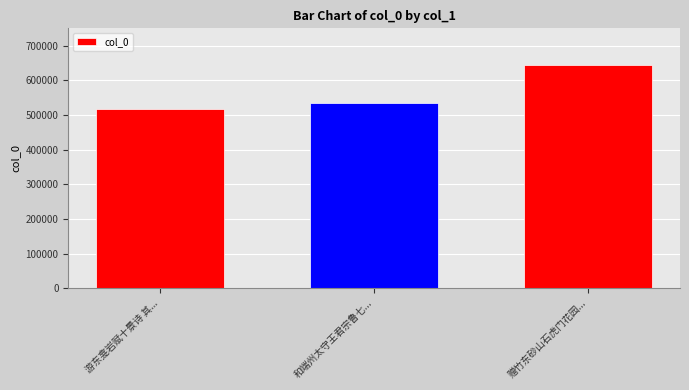

Rank the categories by value from lowest to highest.

游东龛岩赋十景诗 其..., 和端州太守王君宗鲁七..., 赠竹东砂山石虎门花园...